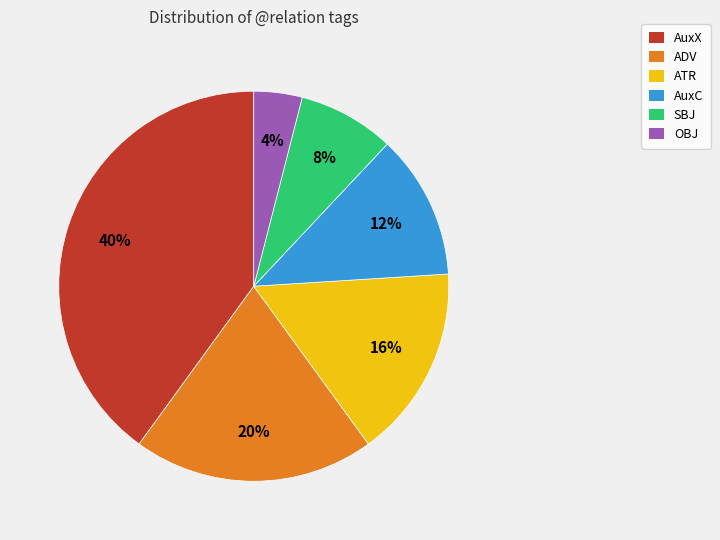

Which has a higher value, ADV or SBJ?

ADV